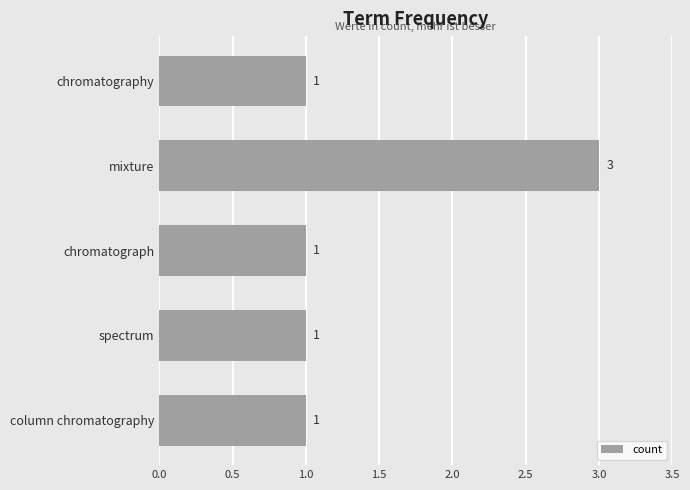

How many values exceed 1?

1